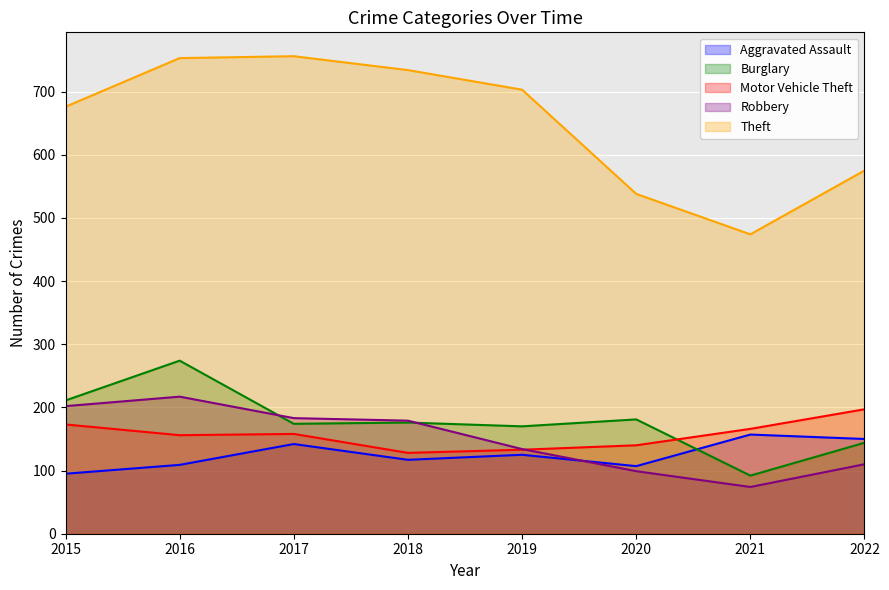

Where is the first local maximum for Theft?

2017